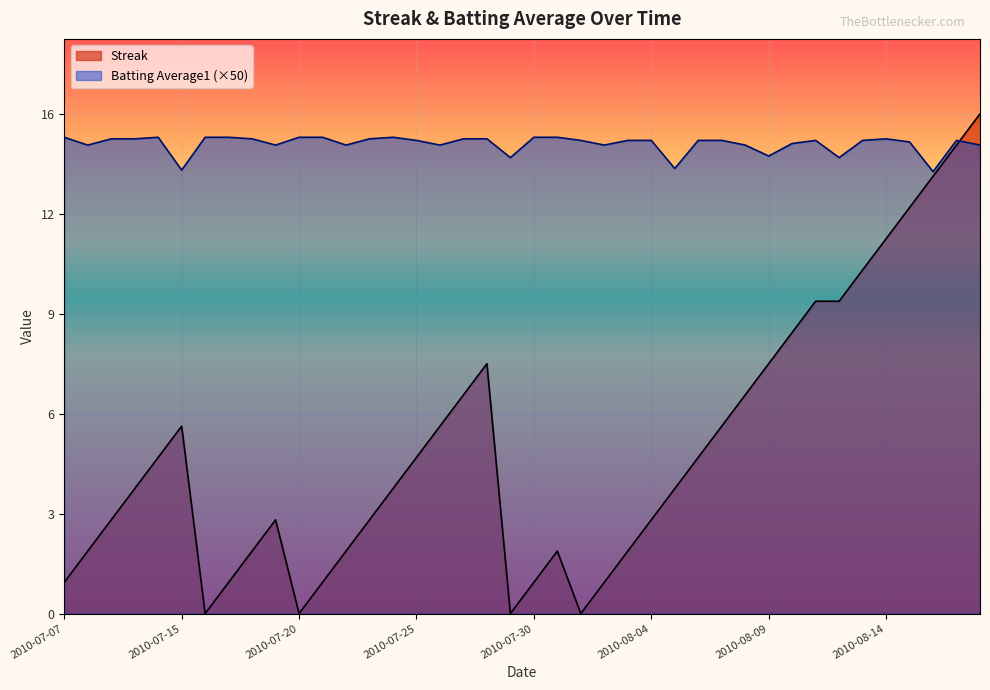

What is the total value across all series at 2010-08-11?

25.1